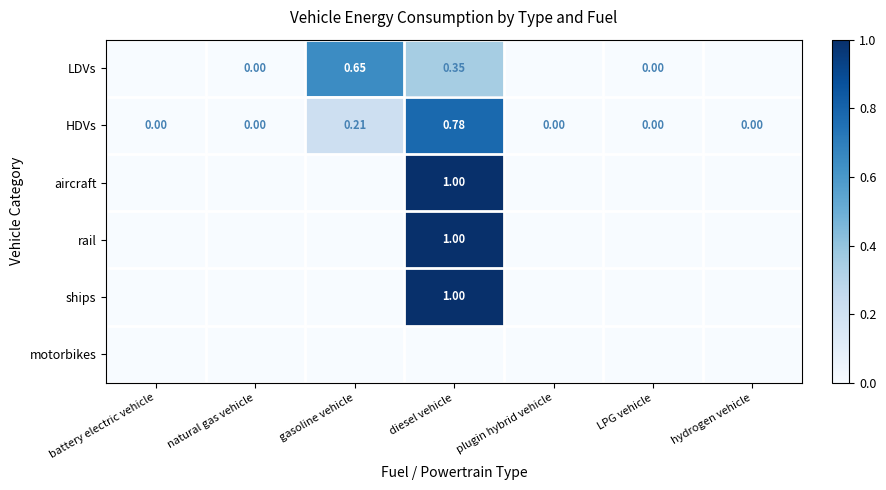

Which series changed the most between natural gas vehicle and hydrogen vehicle?

HDVs